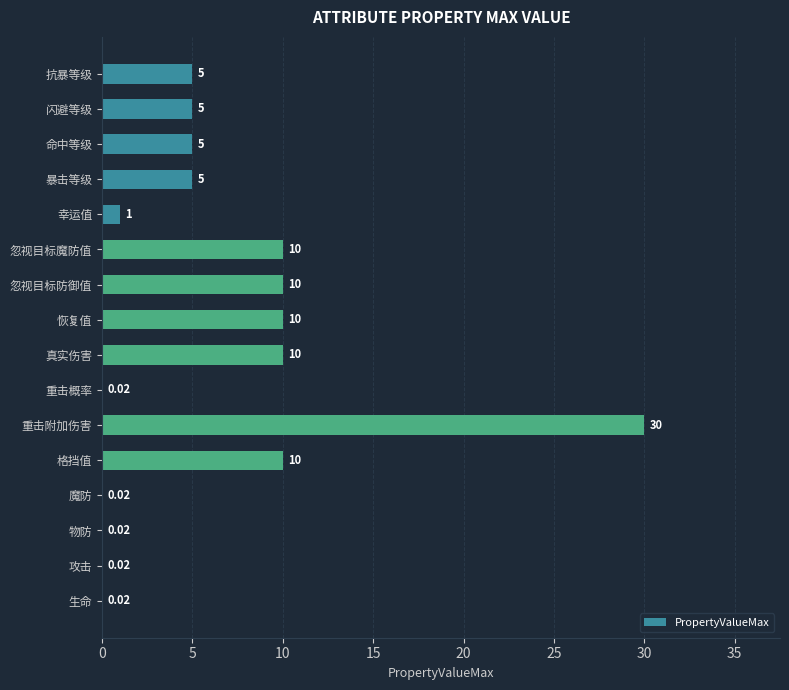

Between 重击概率 and 格挡值, which is larger?

格挡值